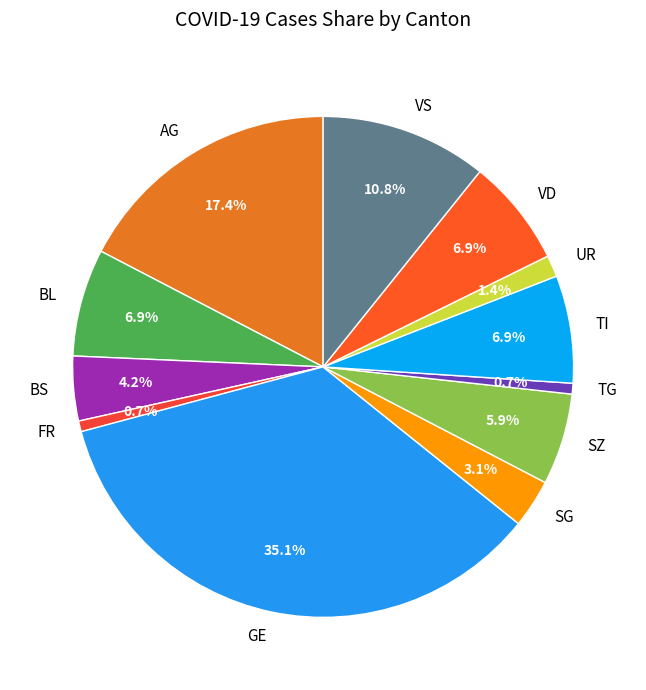

Count the number of slices in the pie.

12